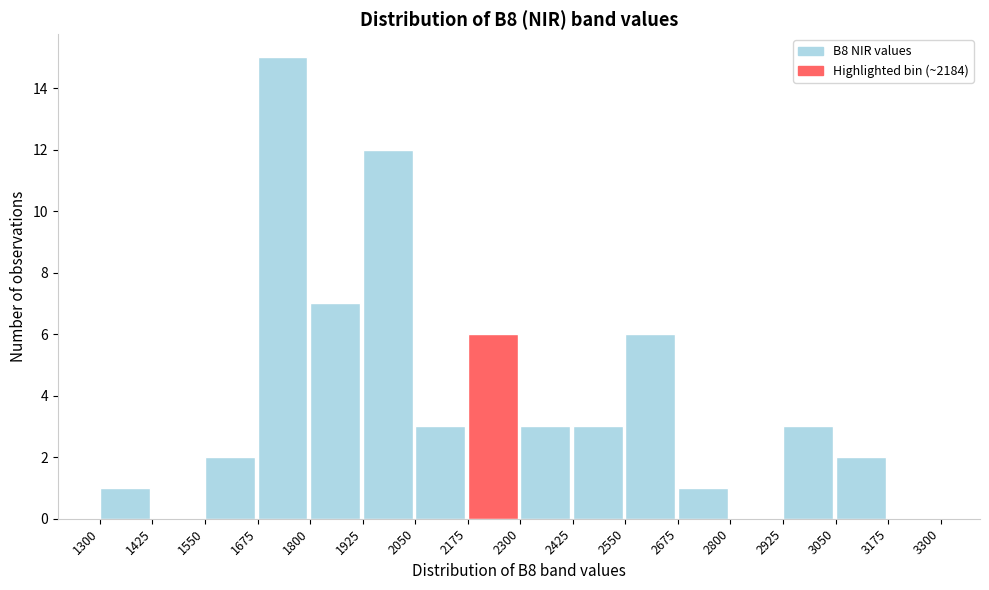

Reading left to right, transcribe this chart: for each bar, give the range it covers on the x-axis and its height. The values are not printed on the chart, so give them approximately, as read against the axis.

1300 to 1425: 1
1425 to 1550: 0
1550 to 1675: 2
1675 to 1800: 15
1800 to 1925: 7
1925 to 2050: 12
2050 to 2175: 3
2175 to 2300: 6
2300 to 2425: 3
2425 to 2550: 3
2550 to 2675: 6
2675 to 2800: 1
2800 to 2925: 0
2925 to 3050: 3
3050 to 3175: 2
3175 to 3300: 0